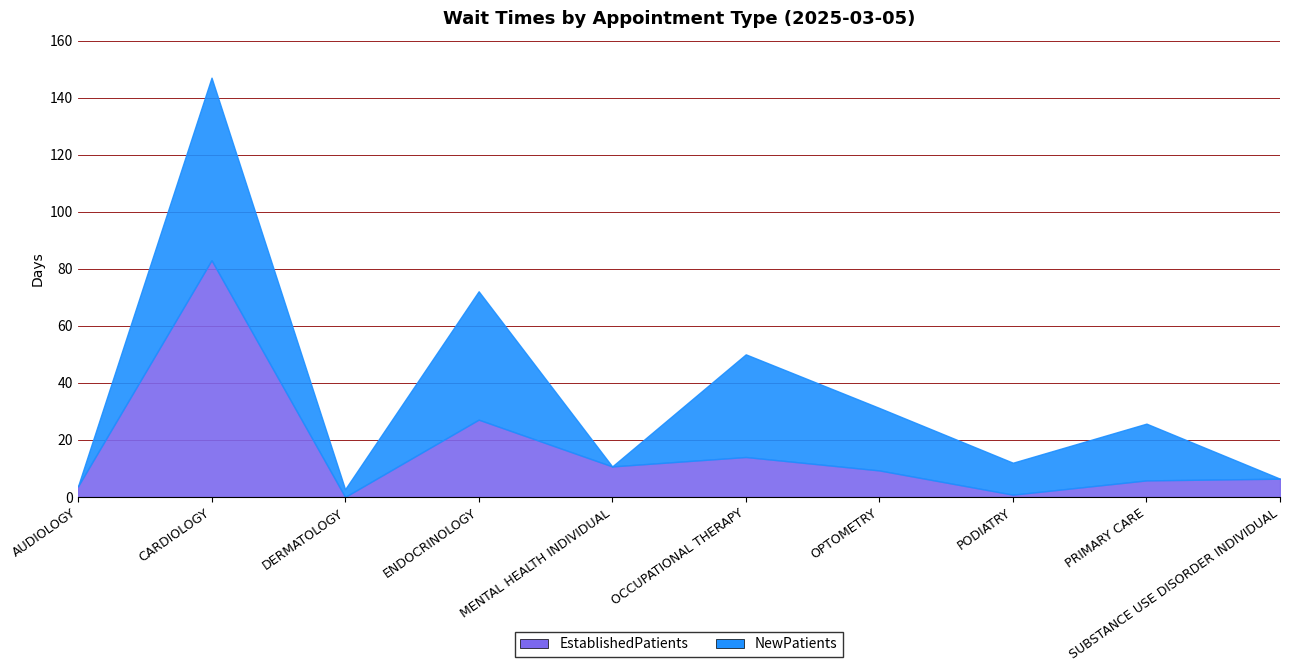

Does the chart display data point markers on the line(s)?

No